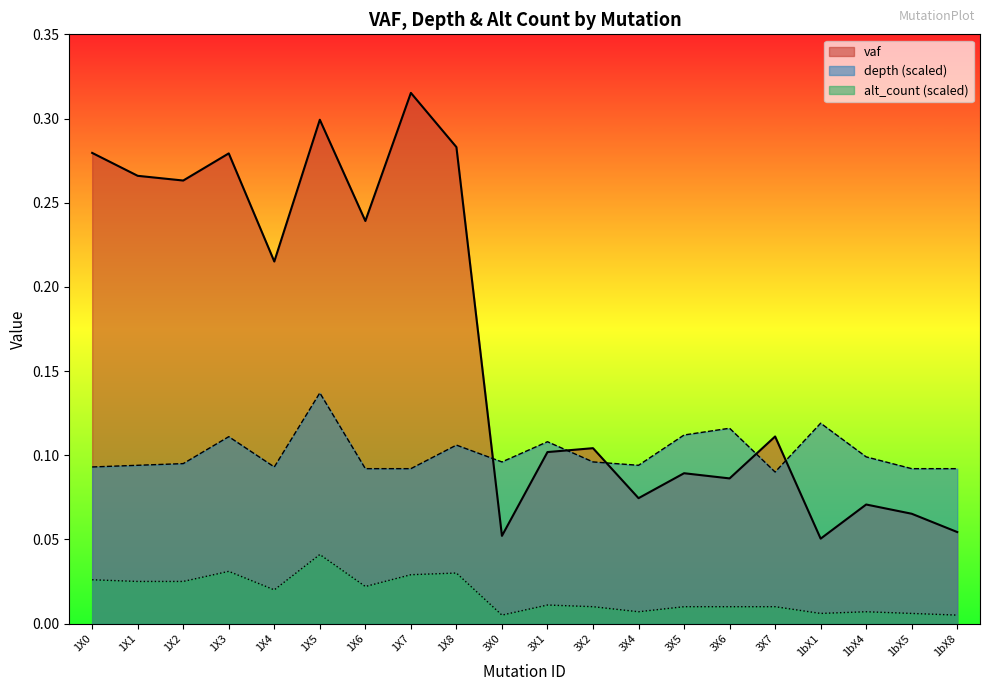

At which category does the chart reach its minimum across all series?

3X0